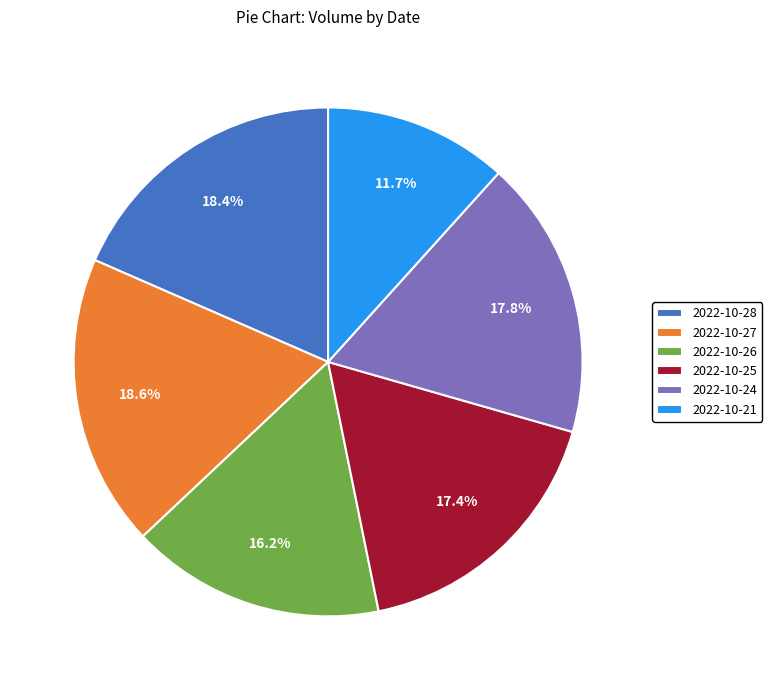

Which category has the smallest portion of the pie?

2022-10-21